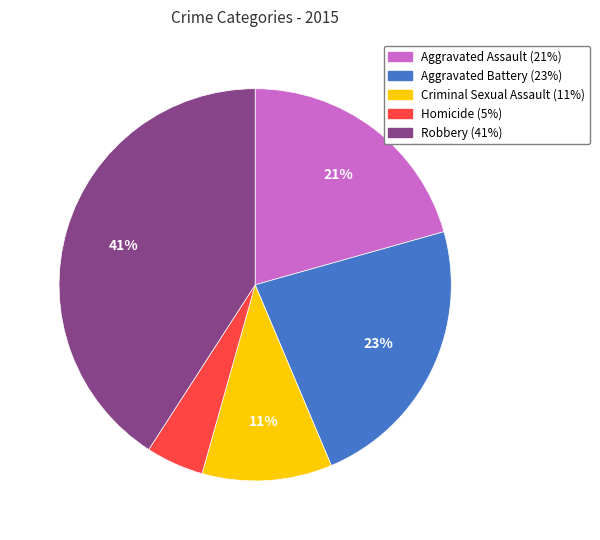

How many segments does this pie chart have?

5